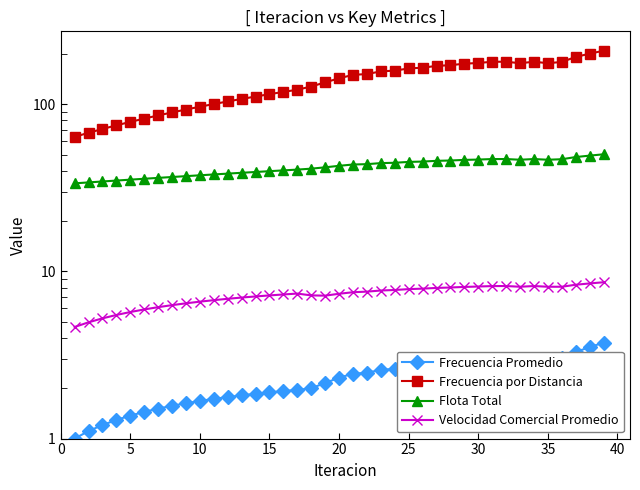

How many series are shown in this chart?

4